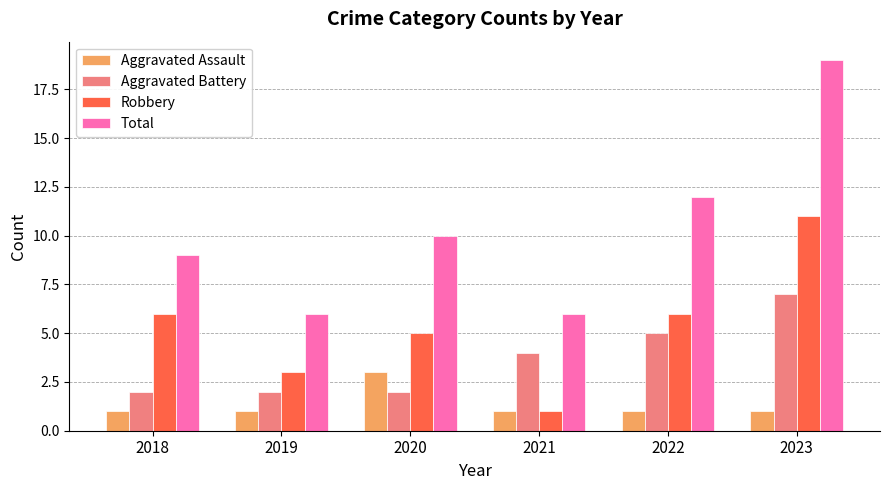

List the series in order of their overall mean, lowest first.

Aggravated Assault, Aggravated Battery, Robbery, Total